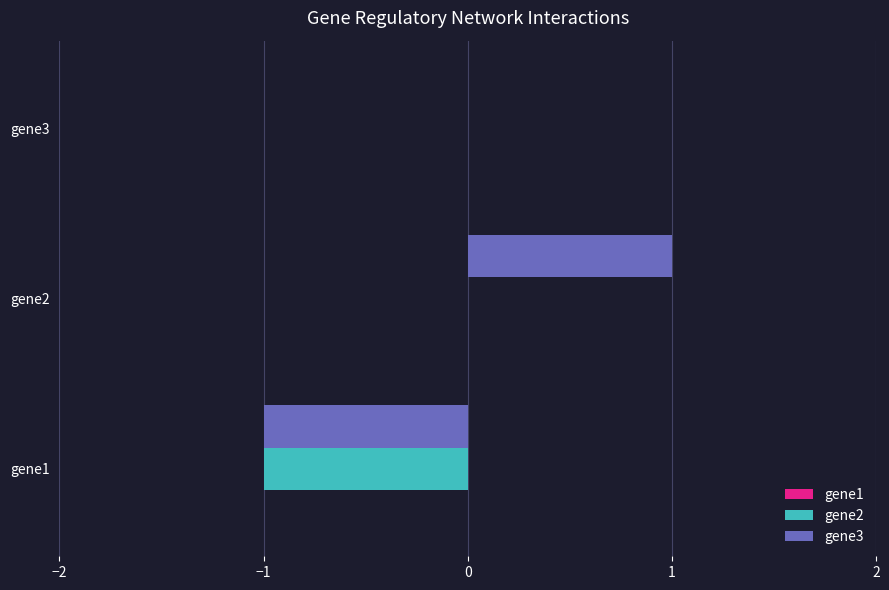

Which series changed the most between gene1 and gene2?

gene3